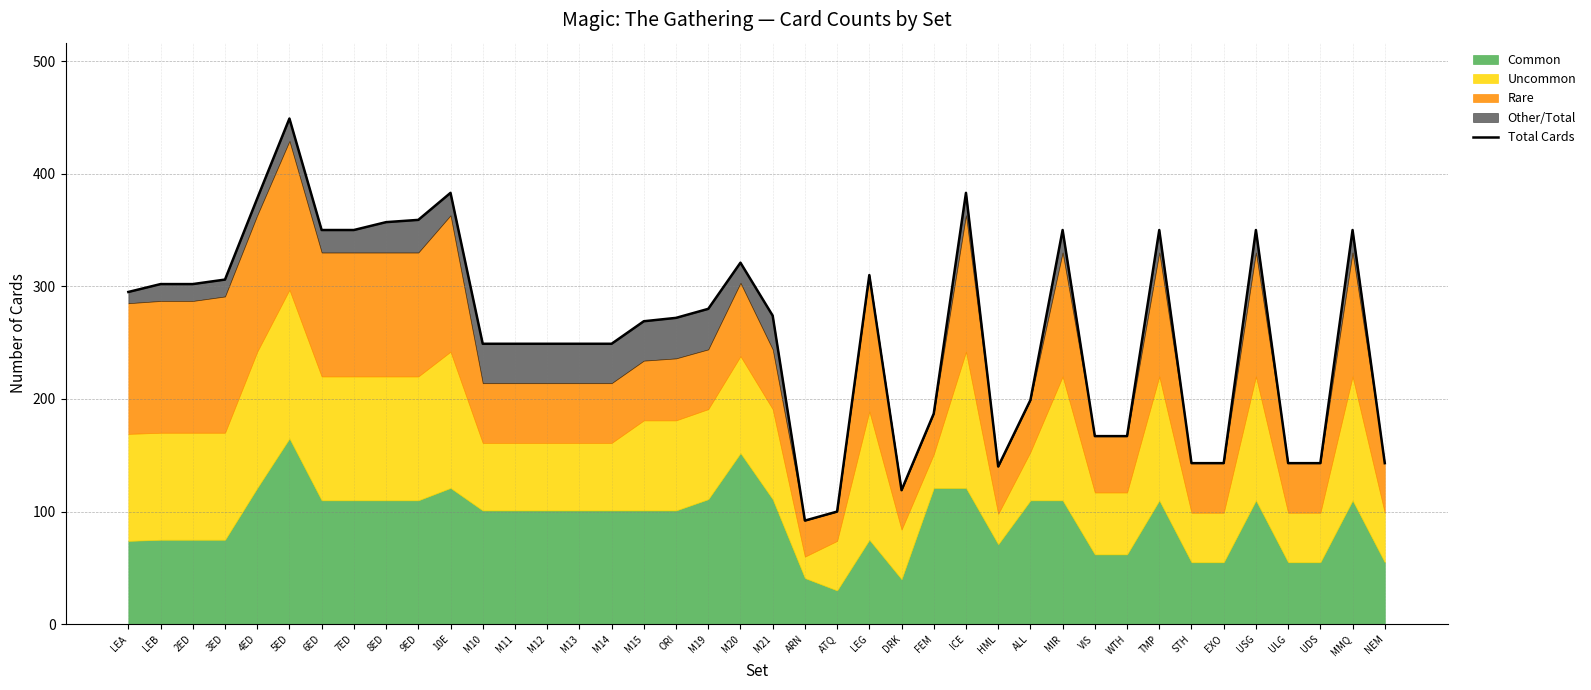

What position from the left is M12?

14